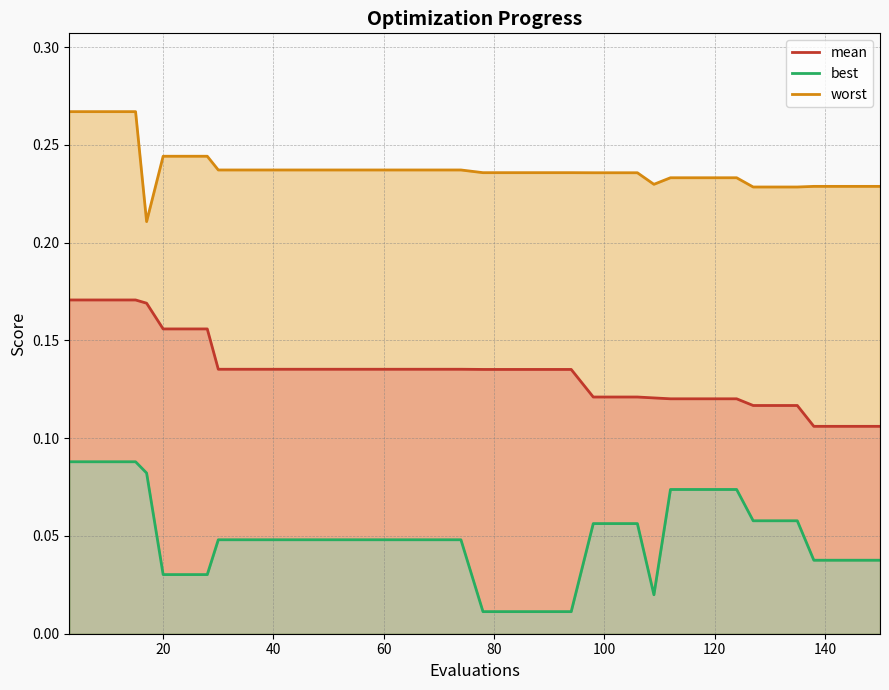

True or false: best and worst intersect in this chart.

False